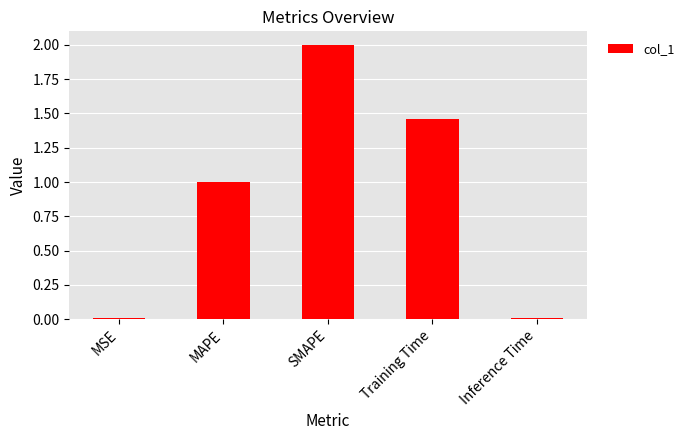

Which label corresponds to the largest value in the chart?

SMAPE